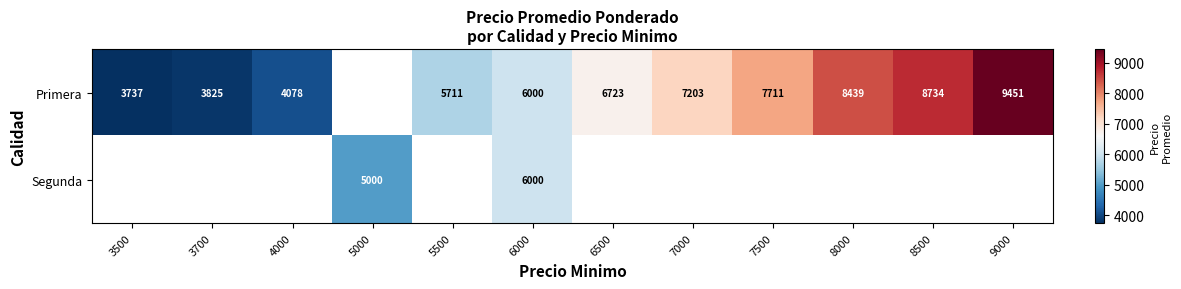

Is the value of Segunda at 6000 greater than the value of Primera at 4000?

Yes